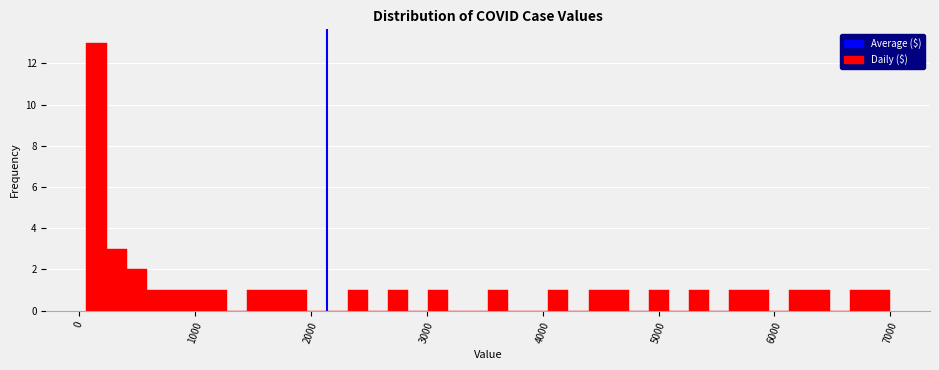

Read against the x-axis, roughly where is the centre of the tallest bar?

200